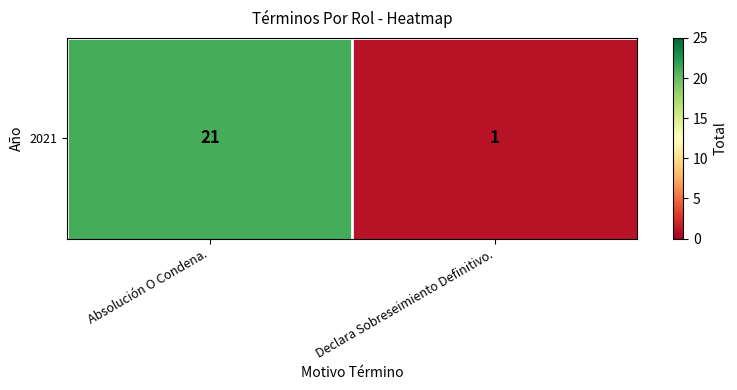

Reading left to right, extract all data points from this chart.

Absolución O Condena.=21	Declara Sobreseimiento Definitivo.=1